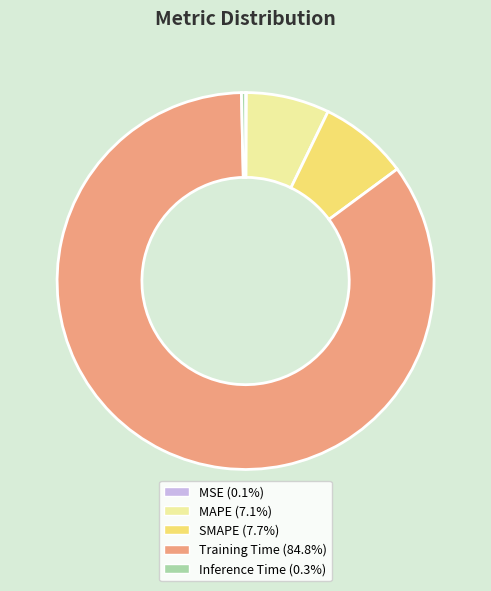

Which slice represents more than half of the pie?

Training Time